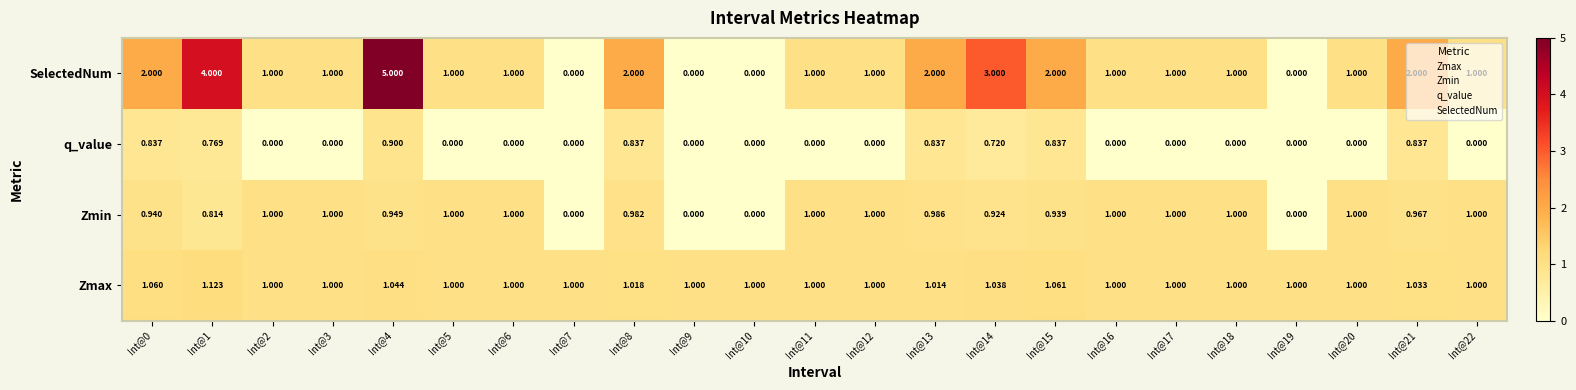

Count the number of categories in the chart.

23